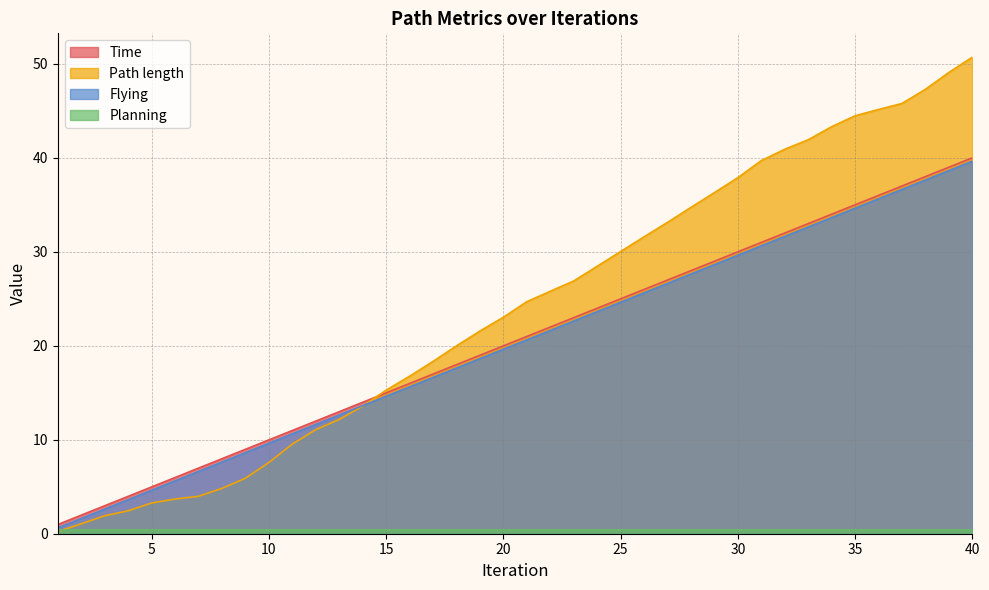

Which series changed the most between 6 and 31?

Path length